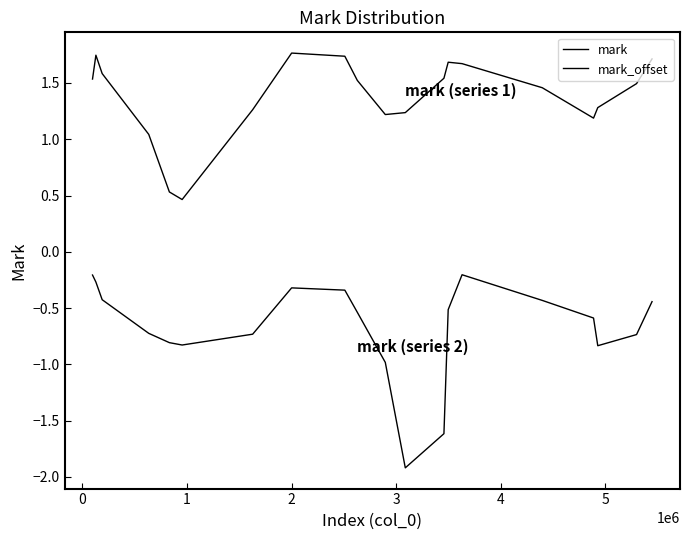

True or false: mark_offset and mark intersect in this chart.

False